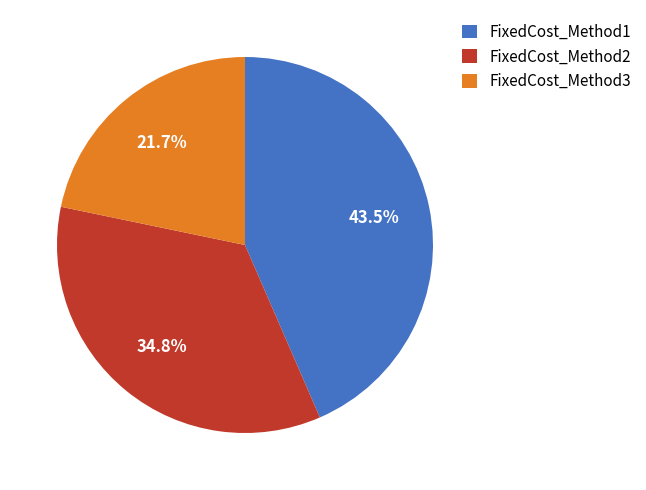

What is the largest slice in the pie chart?

FixedCost_Method1